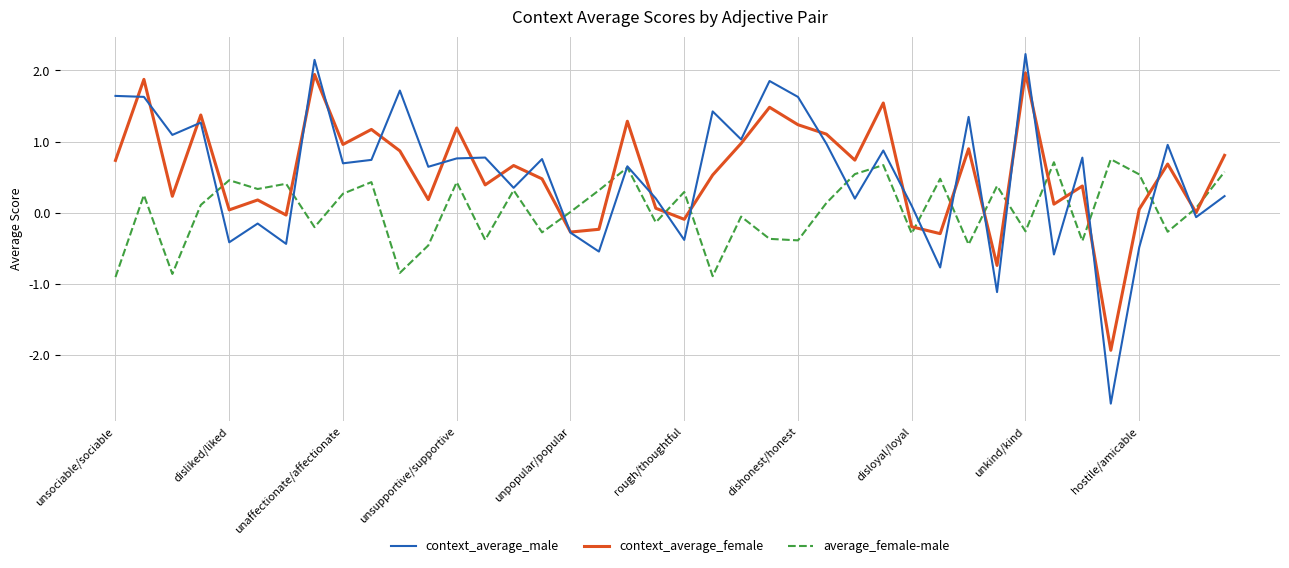

What is the difference between the maximum and minimum values in the average_female-male series?

1.7